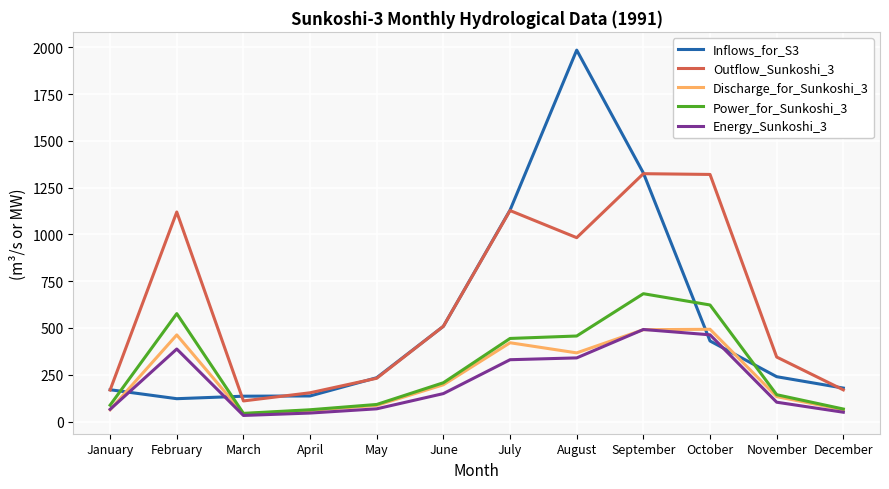

Does the chart display data point markers on the line(s)?

No